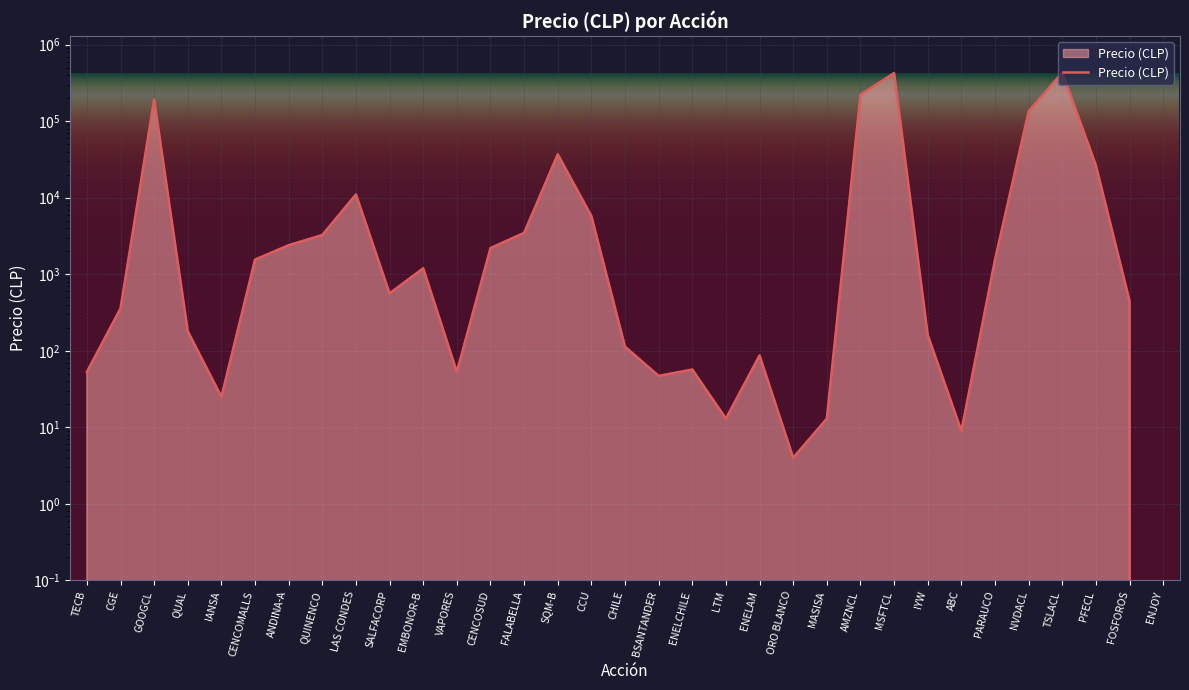

How many points are lower than both their immediate neighbors (excluding endpoints)?

7